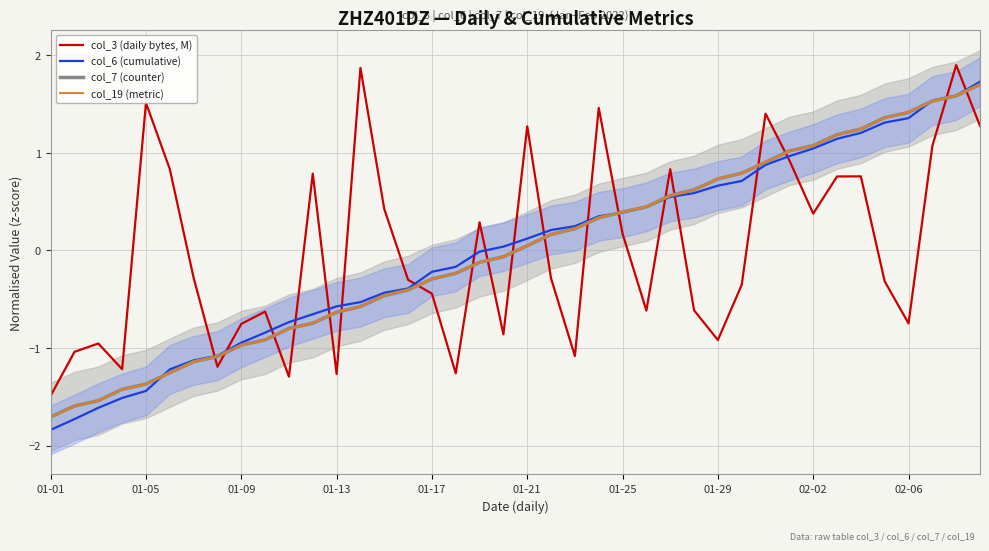

Reading right to left, extract all data points from this chart.

col_3 (daily bytes, M): 1.3	1.9	1.1	-0.7	-0.3	0.8	0.8	0.4	0.9	1.4	-0.4	-0.9	-0.6	0.8	-0.6	0.2	1.5	-1.1	-0.3	1.3	-0.9	0.3	-1.3	-0.4	-0.3	0.4	1.9	-1.3	0.8	-1.3	-0.6	-0.8	-1.2	-0.3	0.8	1.5	-1.2	-1.0	-1.0	-1.5
col_6 (cumulative): 1.7	1.6	1.5	1.4	1.3	1.2	1.1	1.0	1.0	0.9	0.7	0.7	0.6	0.5	0.4	0.4	0.3	0.2	0.2	0.1	0.0	-0.0	-0.2	-0.2	-0.4	-0.4	-0.5	-0.6	-0.7	-0.7	-0.8	-0.9	-1.1	-1.1	-1.2	-1.4	-1.5	-1.6	-1.7	-1.8
col_7 (counter): 1.7	1.6	1.5	1.4	1.4	1.2	1.2	1.1	1.0	0.9	0.8	0.7	0.6	0.6	0.4	0.4	0.3	0.2	0.2	0.0	-0.1	-0.1	-0.2	-0.3	-0.4	-0.5	-0.6	-0.6	-0.7	-0.8	-0.9	-1.0	-1.1	-1.1	-1.3	-1.4	-1.4	-1.5	-1.6	-1.7
col_19 (metric): 1.7	1.6	1.5	1.4	1.4	1.2	1.2	1.1	1.0	0.9	0.8	0.7	0.6	0.6	0.4	0.4	0.3	0.2	0.2	0.1	-0.1	-0.1	-0.2	-0.3	-0.4	-0.5	-0.6	-0.6	-0.7	-0.8	-0.9	-1.0	-1.1	-1.1	-1.3	-1.4	-1.4	-1.5	-1.6	-1.7